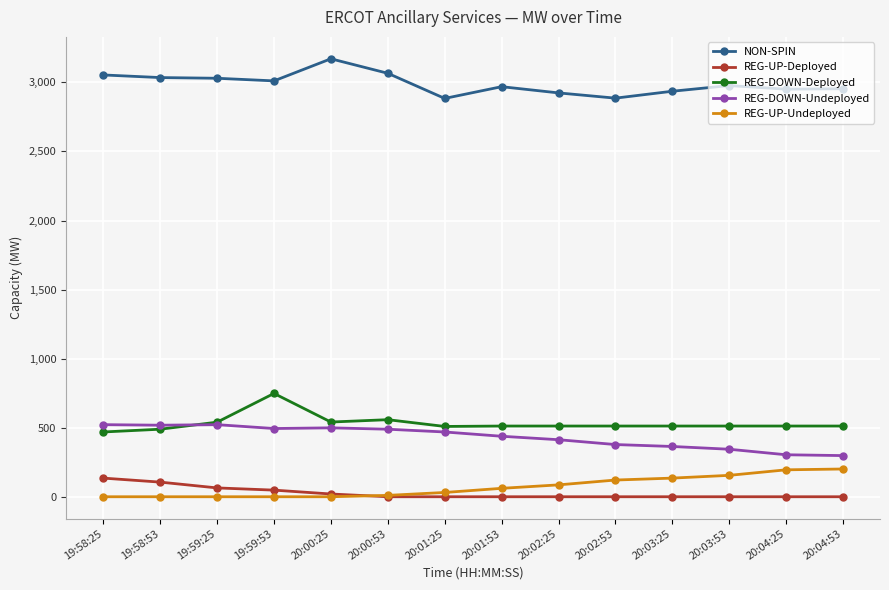

Is it true that REG-DOWN-Deployed equals 841 at 20:02:53?

False